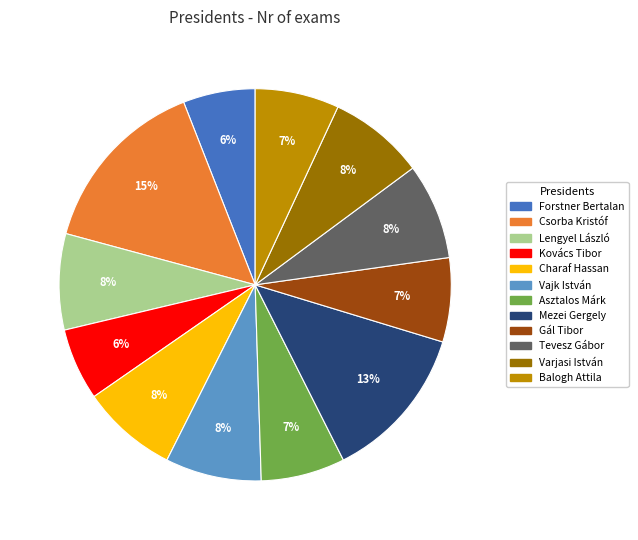

Is there a majority slice in this chart?

No